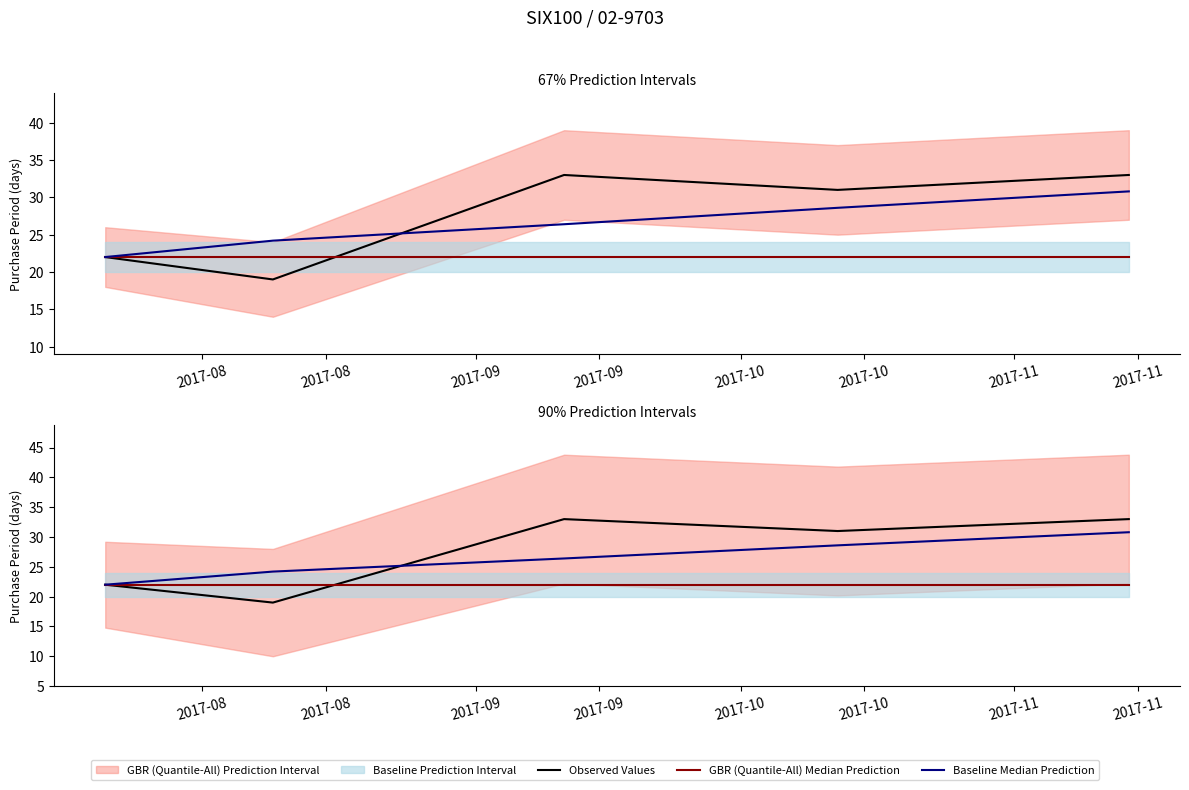

At how many categories does at least one series exceed 20?

5